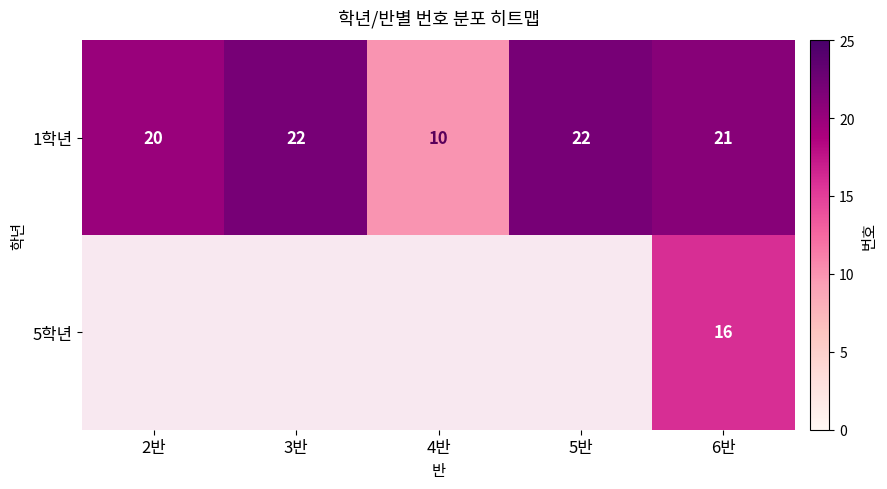

What is the sum of the 1학년 values at 5반 and 4반?

32